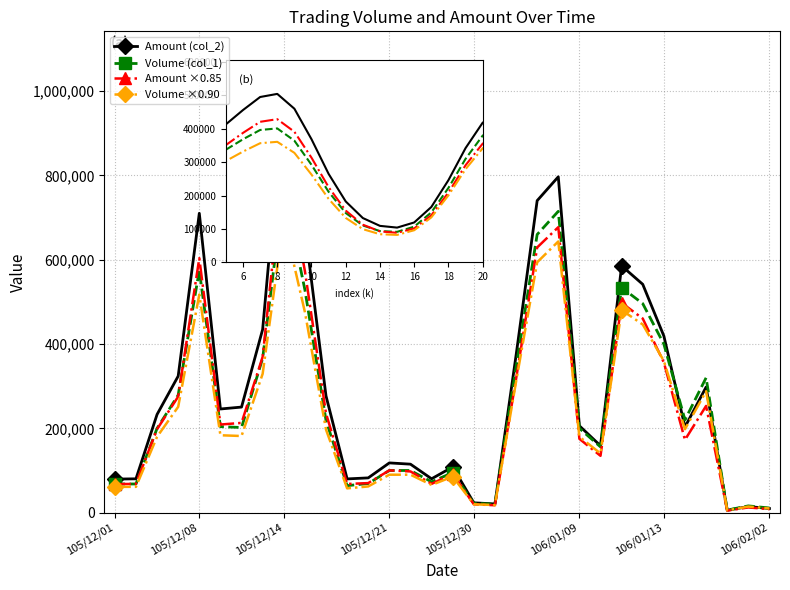

True or false: Amount (col_2) has more than 2 interior local peaks.

True